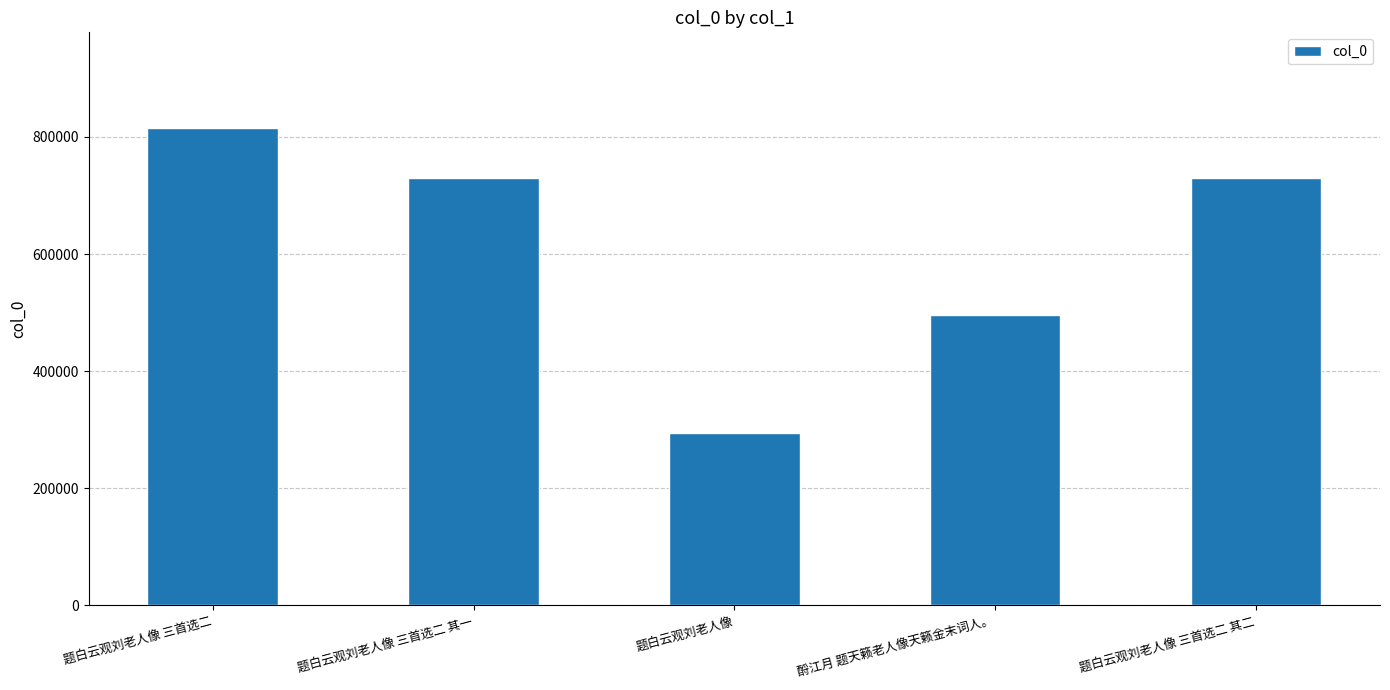

Approximately how many times larger is the value at 题白云观刘老人像 三首选二 compared to 题白云观刘老人像 三首选二 其二?

1.1